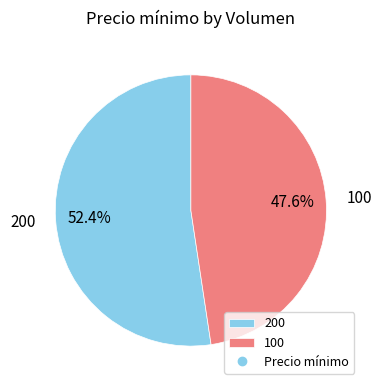

Which slice is the smallest?

100